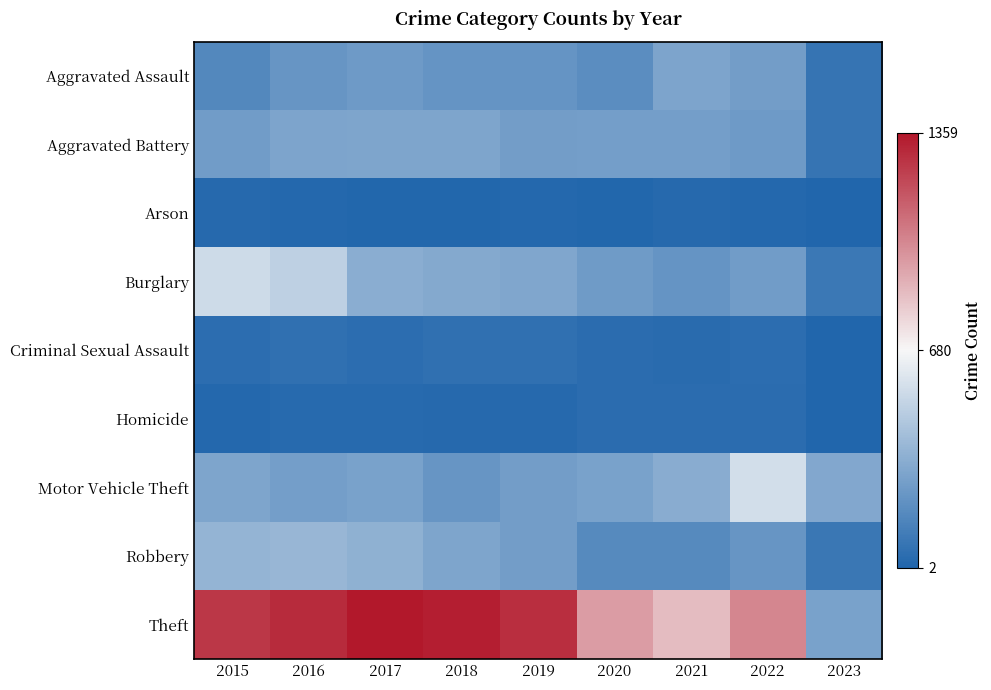

At which category does the chart reach its minimum across all series?

2023